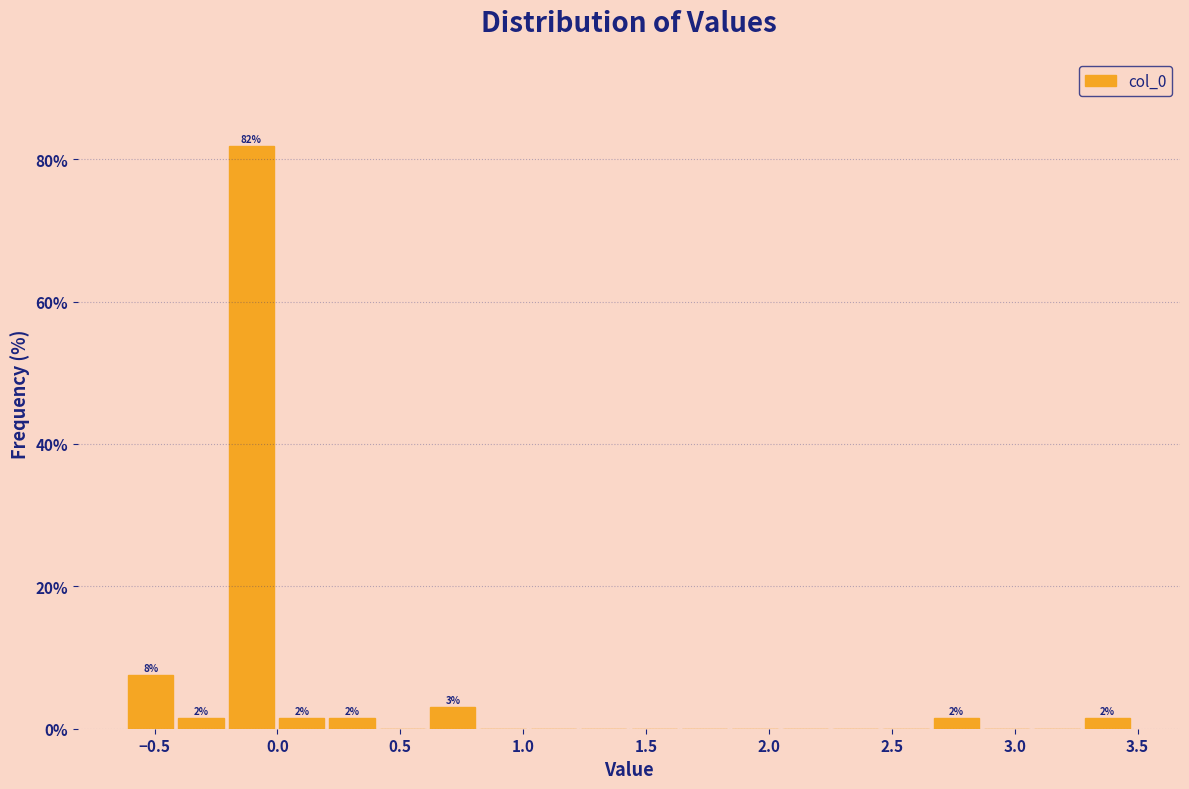

Which range on the x-axis has the tallest bar?

-0.20 to 0.00